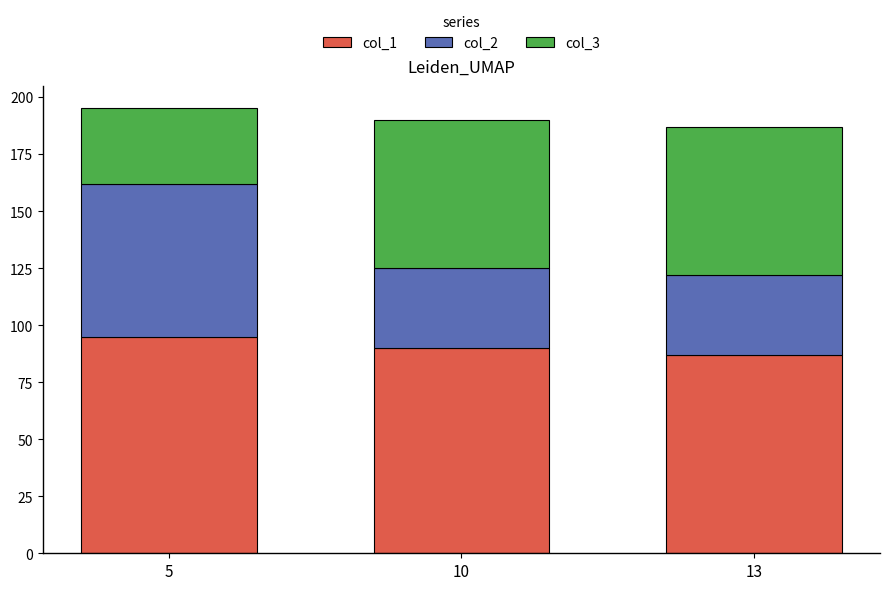

Count the number of categories in the chart.

3